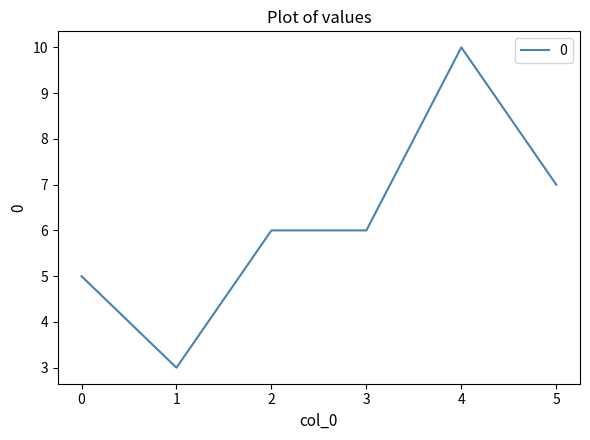

What is the approximate value at 4?

10